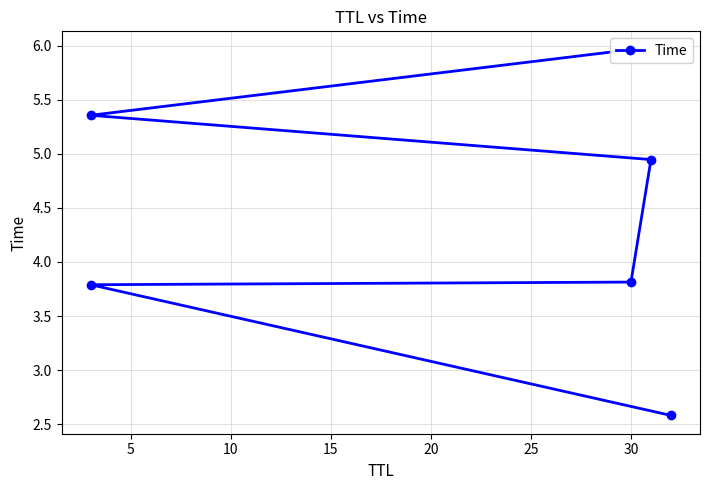

How many lines are shown in the chart?

1